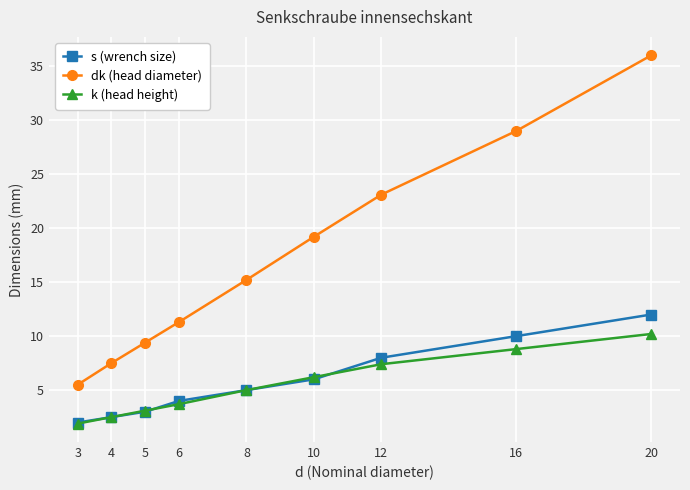

What is the average value of the dk (head diameter) series?

17.4